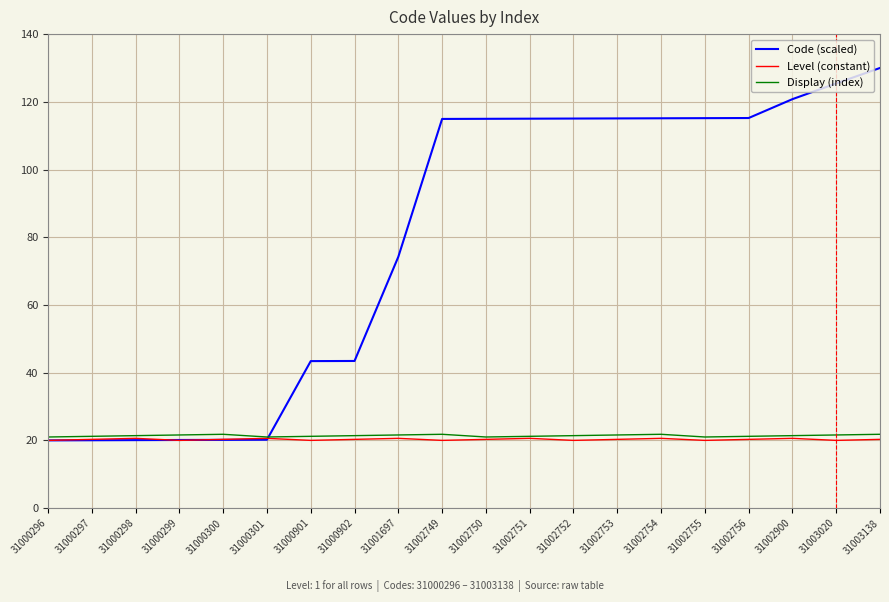

What is the total value across all series at 31000901?

84.6